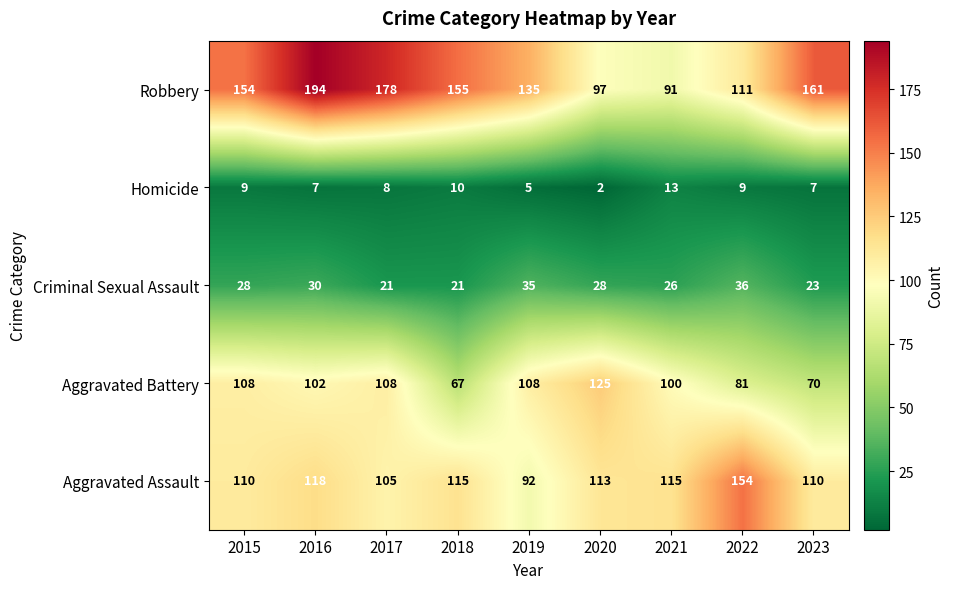

List the series in order of their peak value, highest first.

Robbery, Aggravated Assault, Aggravated Battery, Criminal Sexual Assault, Homicide